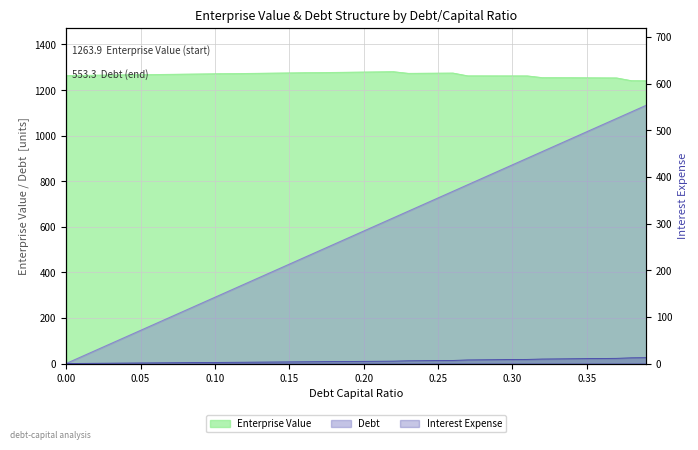

What is the difference between the enterprise_value values at 0.27 and 0.3?

0.2